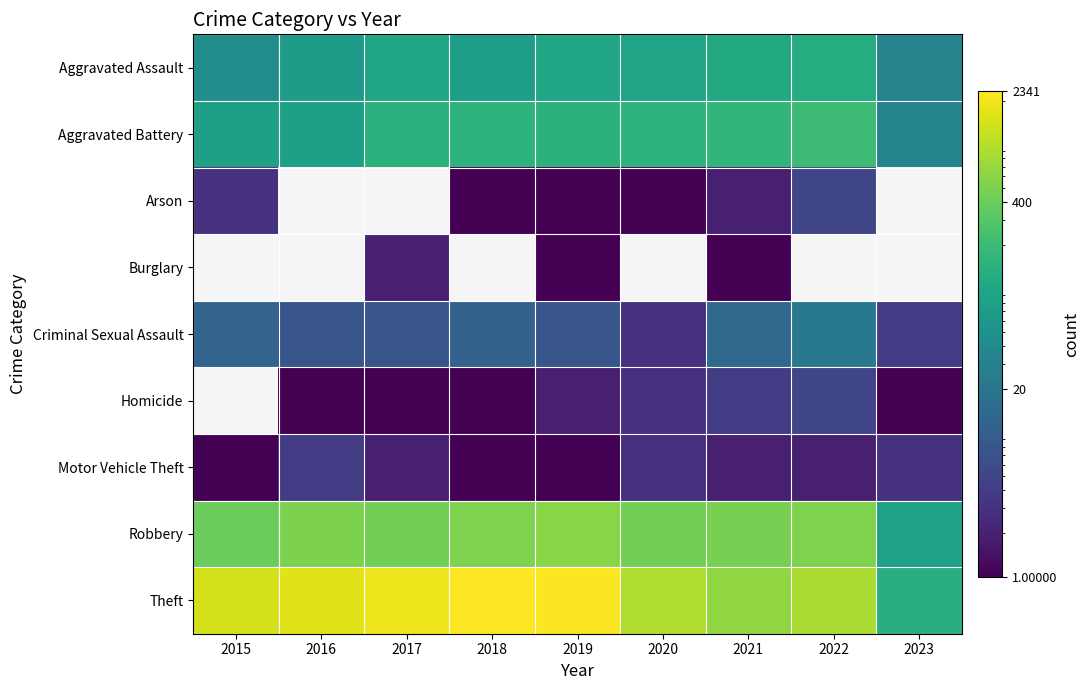

At which category does the chart reach its minimum across all series?

2018